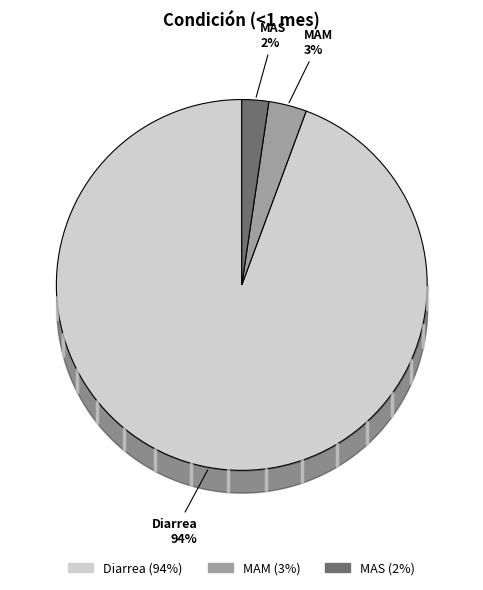

Is the sum of MAM and Diarrea greater than half?

Yes